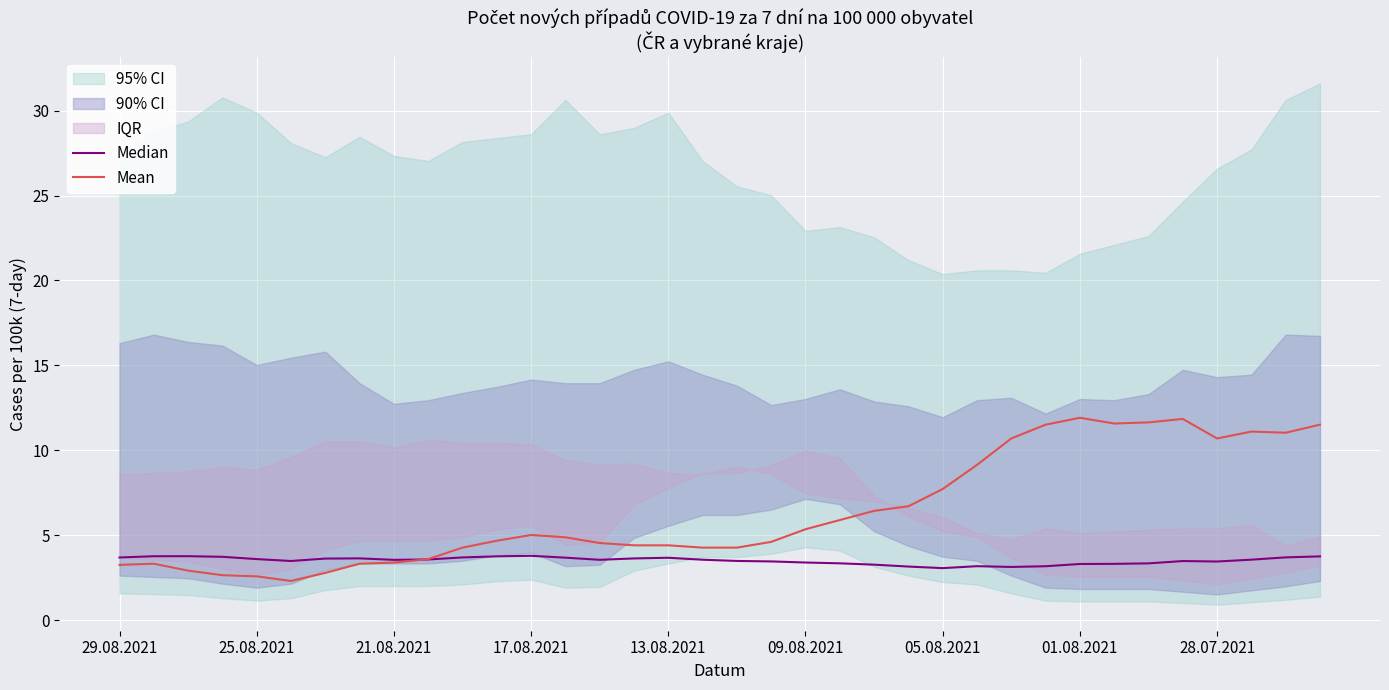

What is the minimum value for Mean?

2.3